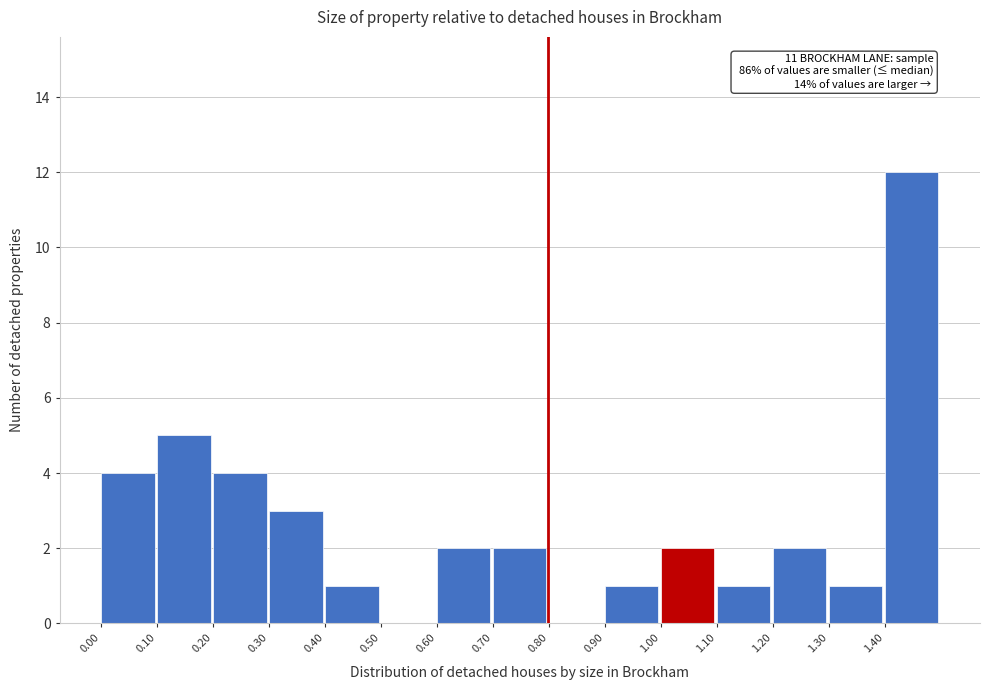

Which range on the x-axis has the tallest bar?

1.4 to 1.5